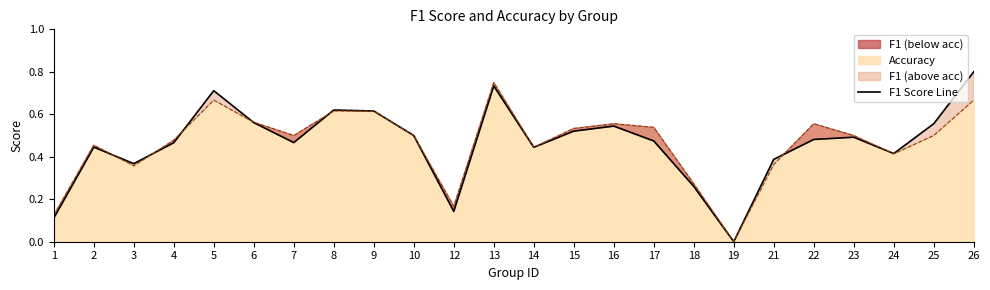

What is the sum of all values?

11.1